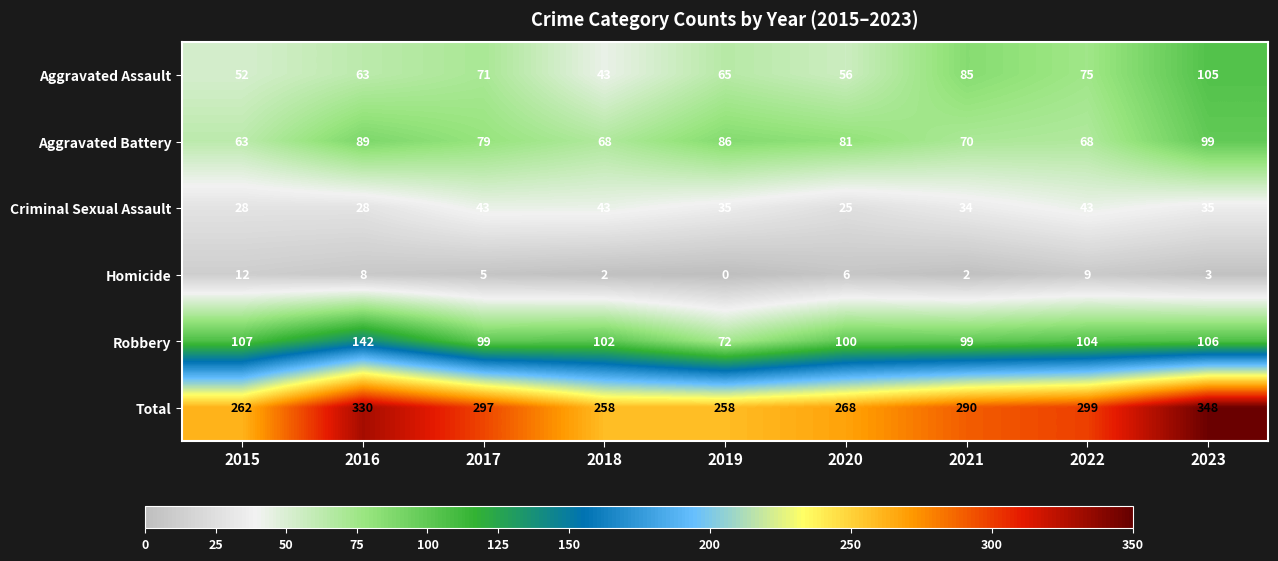

Which series has the largest total across all categories?

Total